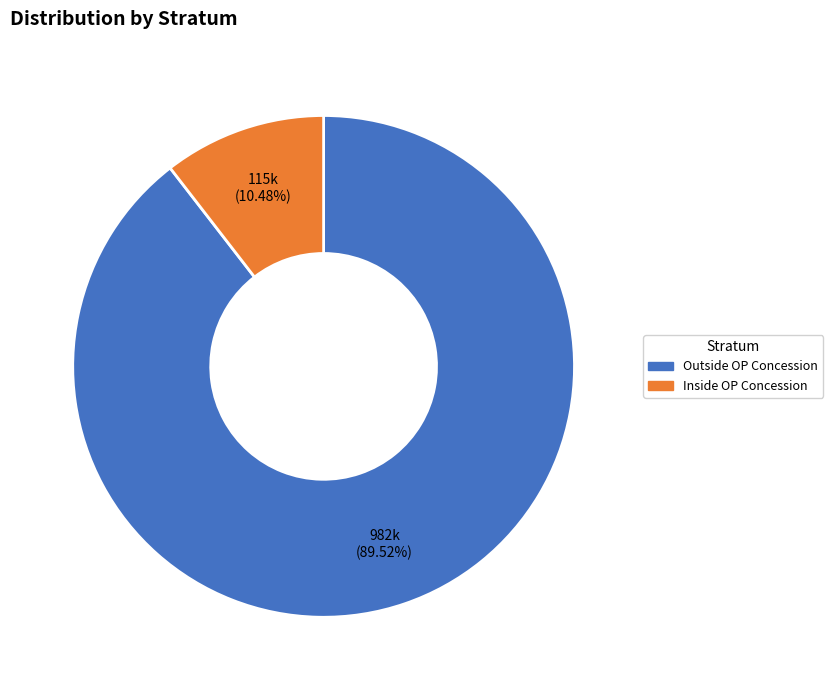

To the nearest percent, what is the average slice percentage?

50%